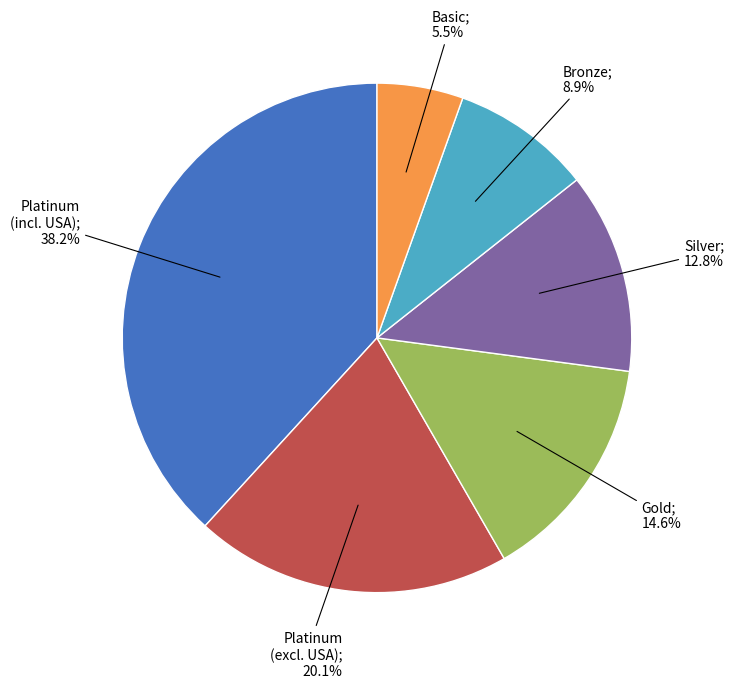

Does any single category account for the majority?

No